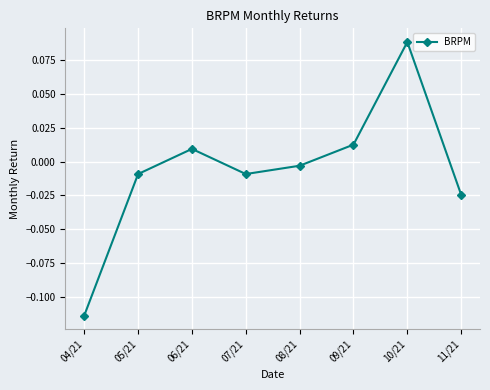

Between 10/21 and 08/21, which is larger?

10/21